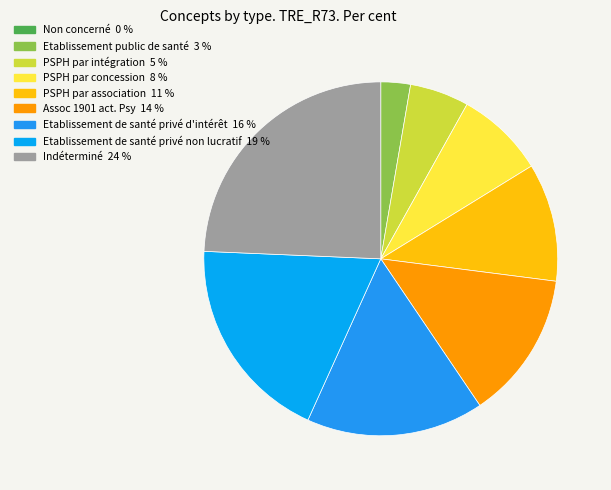

True or false: Etablissement de santé privé non lucratif accounts for 19% of the total.

True